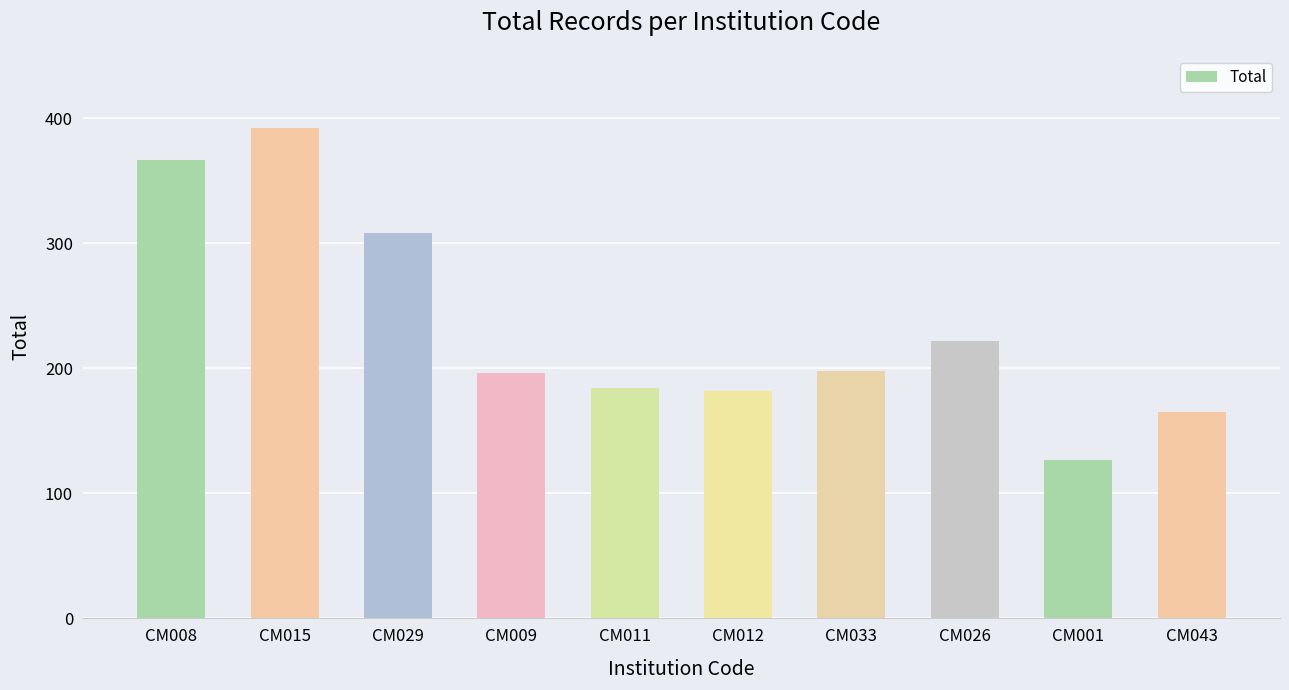

Reading right to left, transcribe all the data shown in this chart.

CM043=165	CM001=127	CM026=222	CM033=198	CM012=182	CM011=184	CM009=196	CM029=308	CM015=392	CM008=367